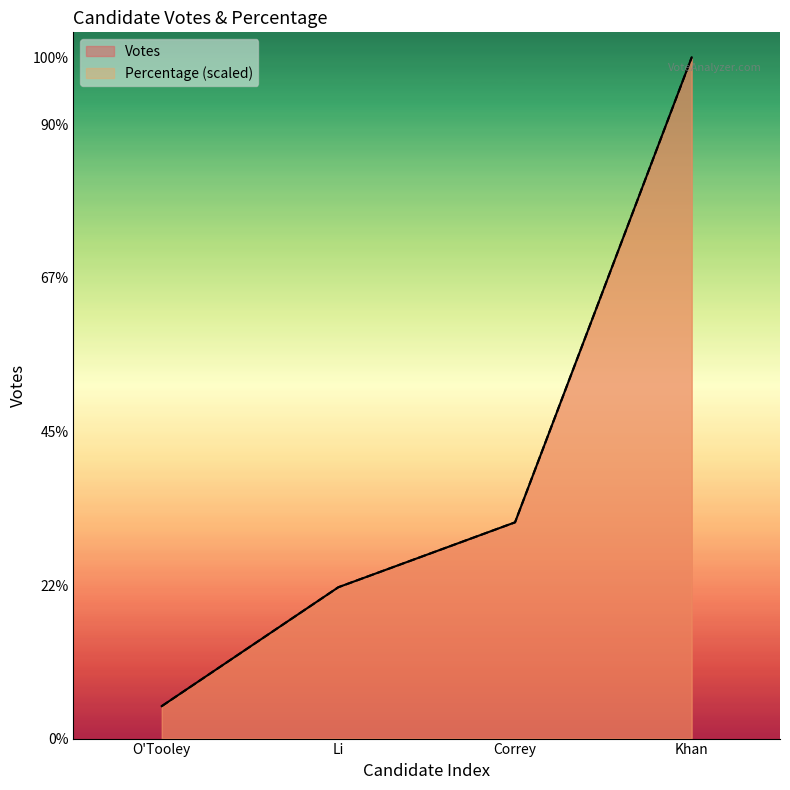

Count the number of data series in this chart.

2